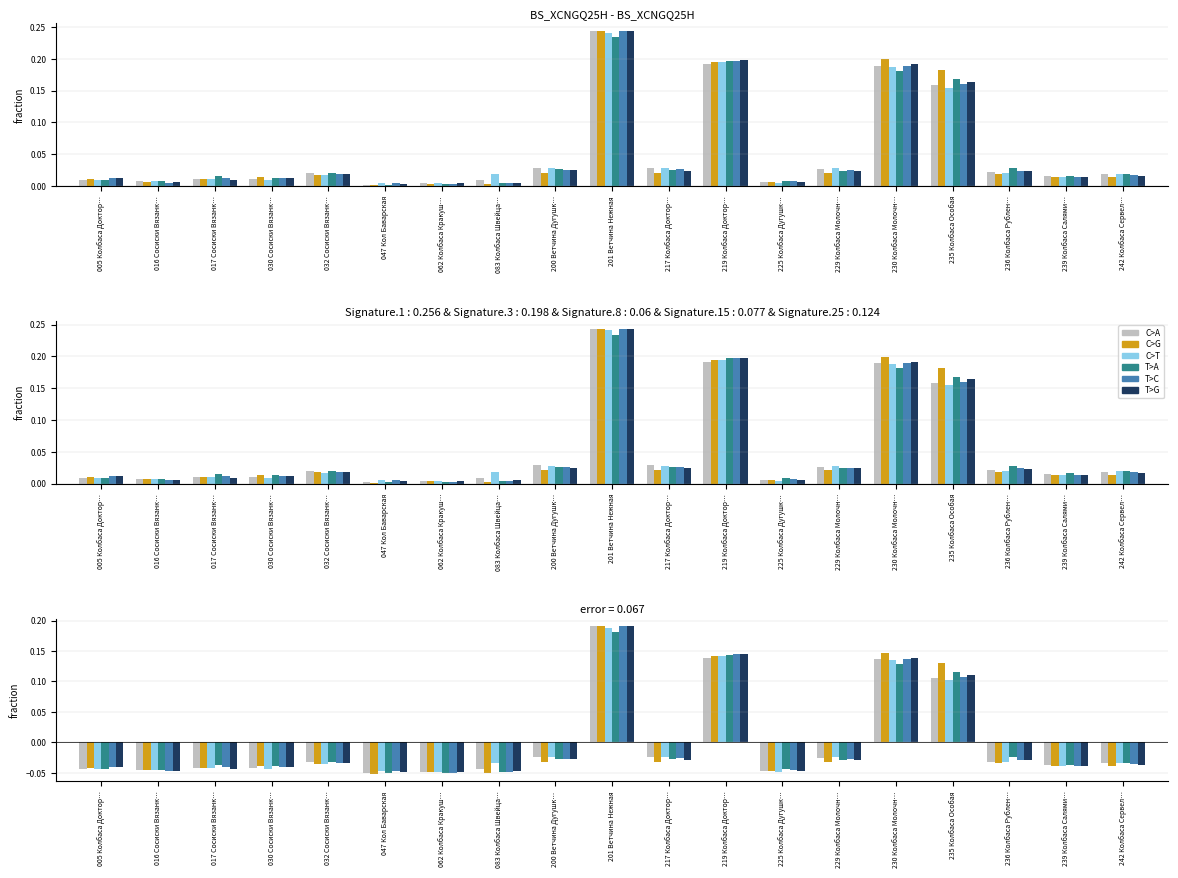

Count the T>A values in the range 0 to 1.

4